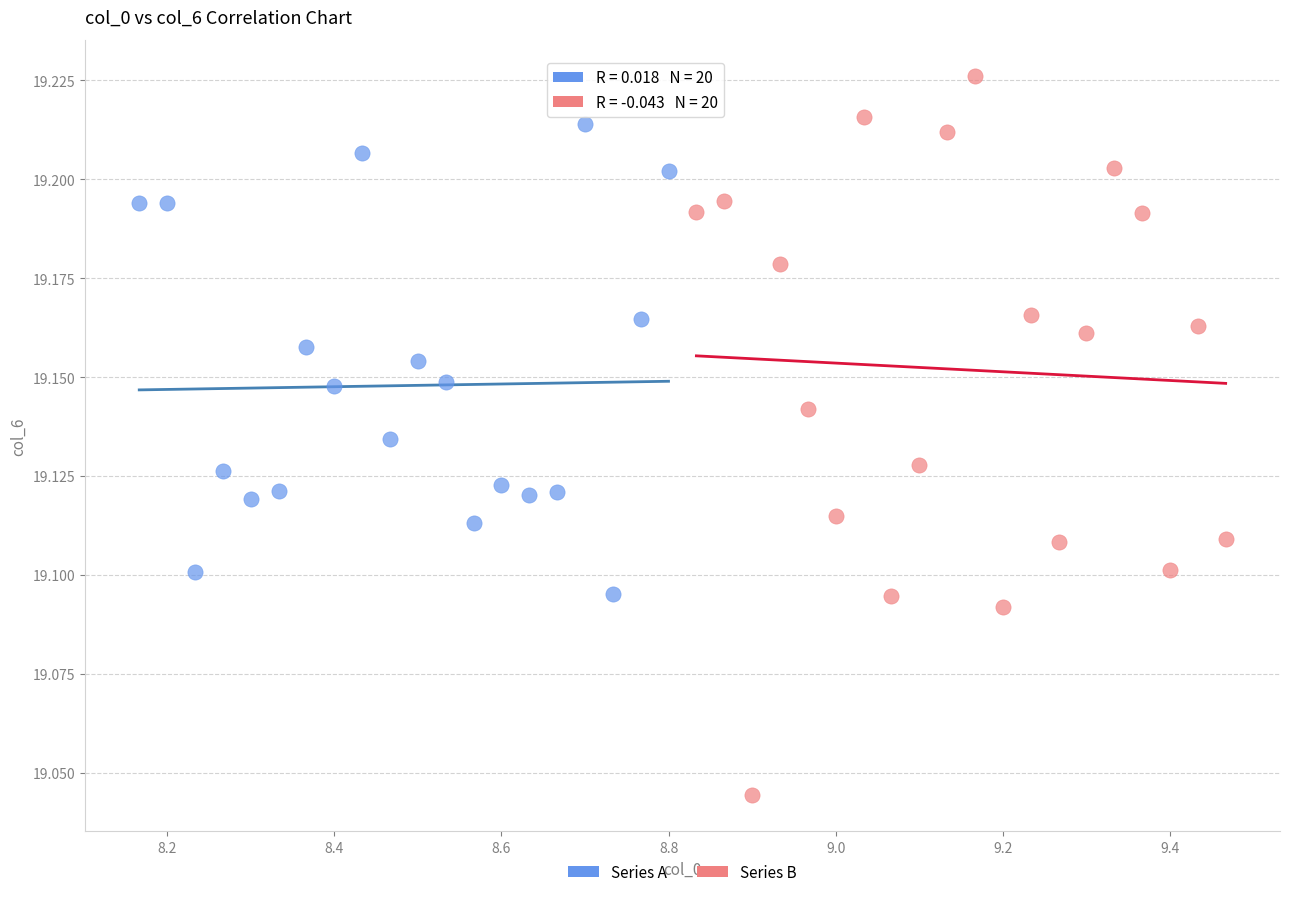

Which series has the widest spread of Y values?

Series B